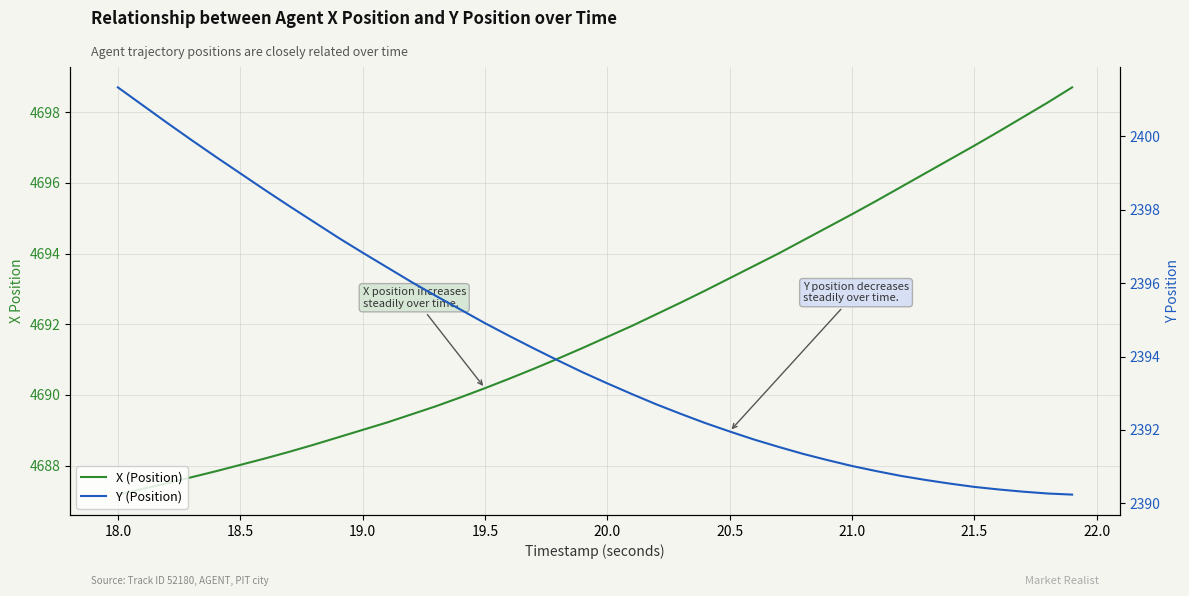

What is the maximum value shown in the chart?

4698.7